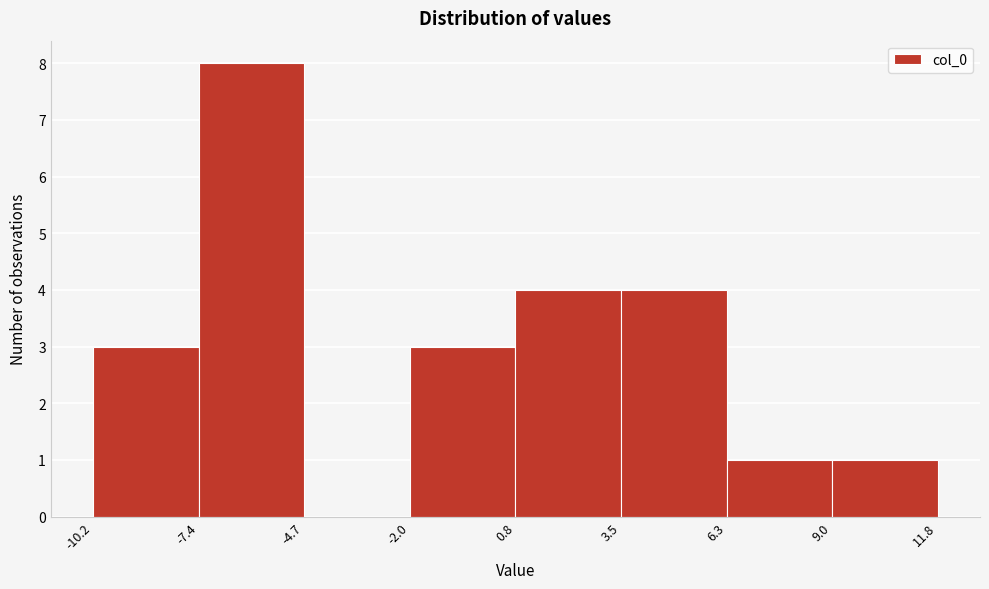

What is the height of the bar covering -10.2 to -7.4 on the x-axis? The values are not printed on the chart, so give them approximately, as read against the axis.

3